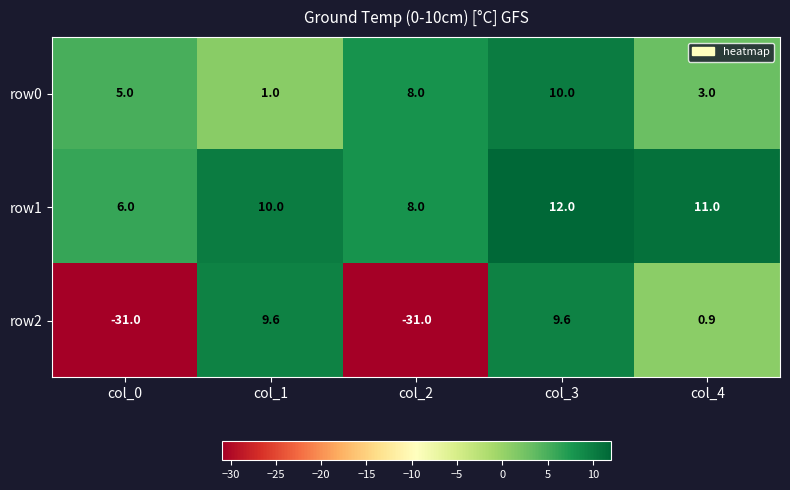

What value does the row1 series have at col_0?

6.0